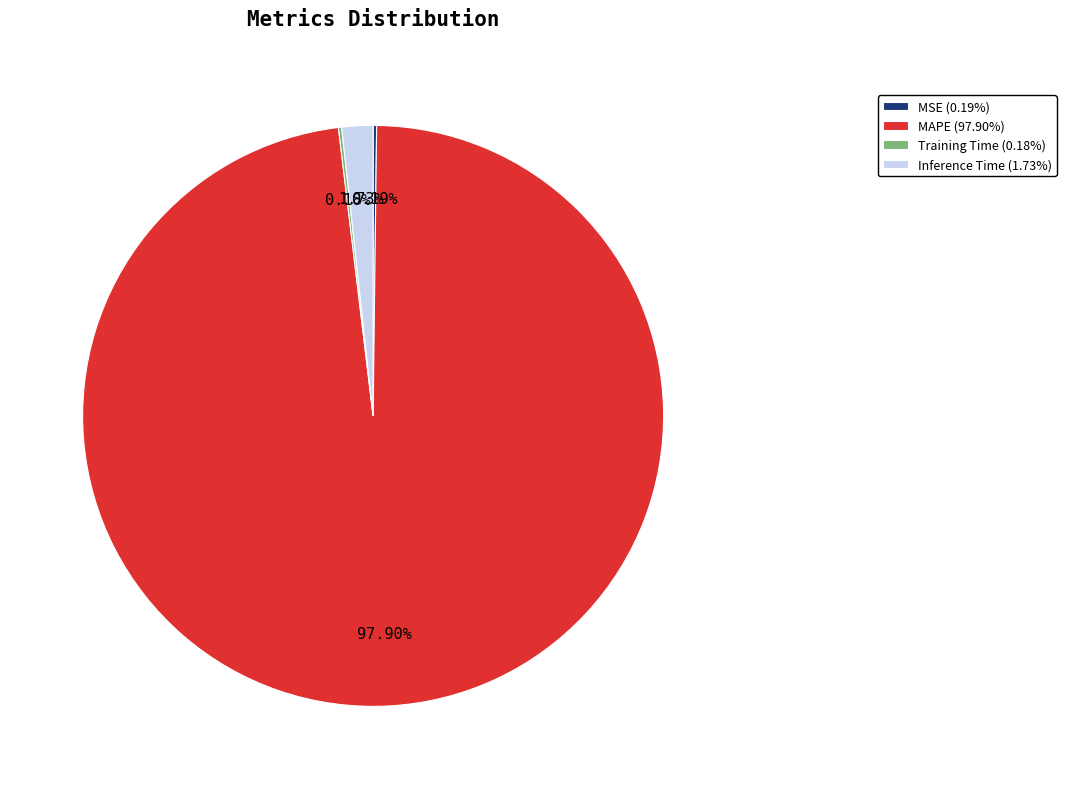

Does any single category account for the majority?

Yes